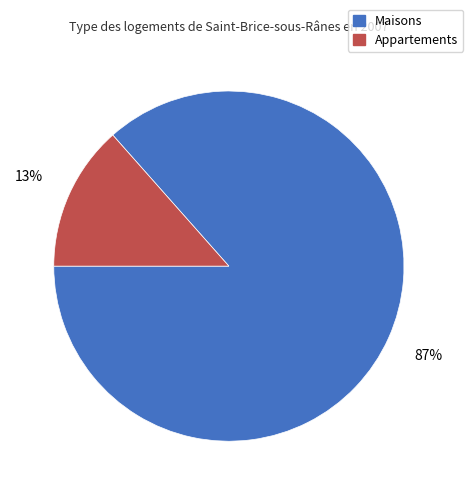

The Appartements slice represents 8% of the pie. True or false?

False